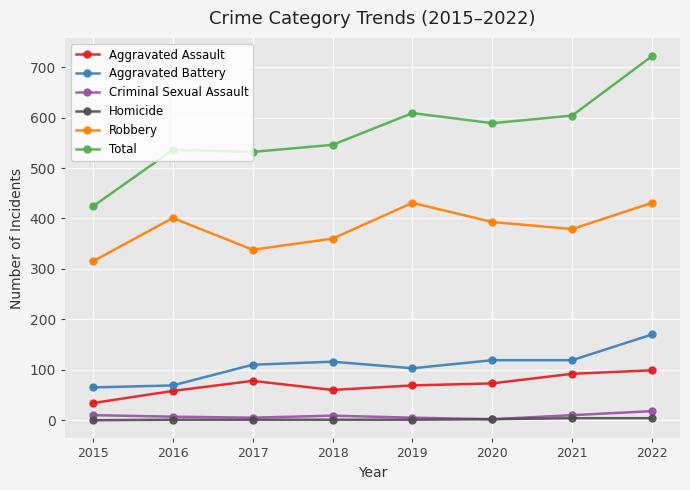

What is the lowest value of the Aggravated Battery series?

65